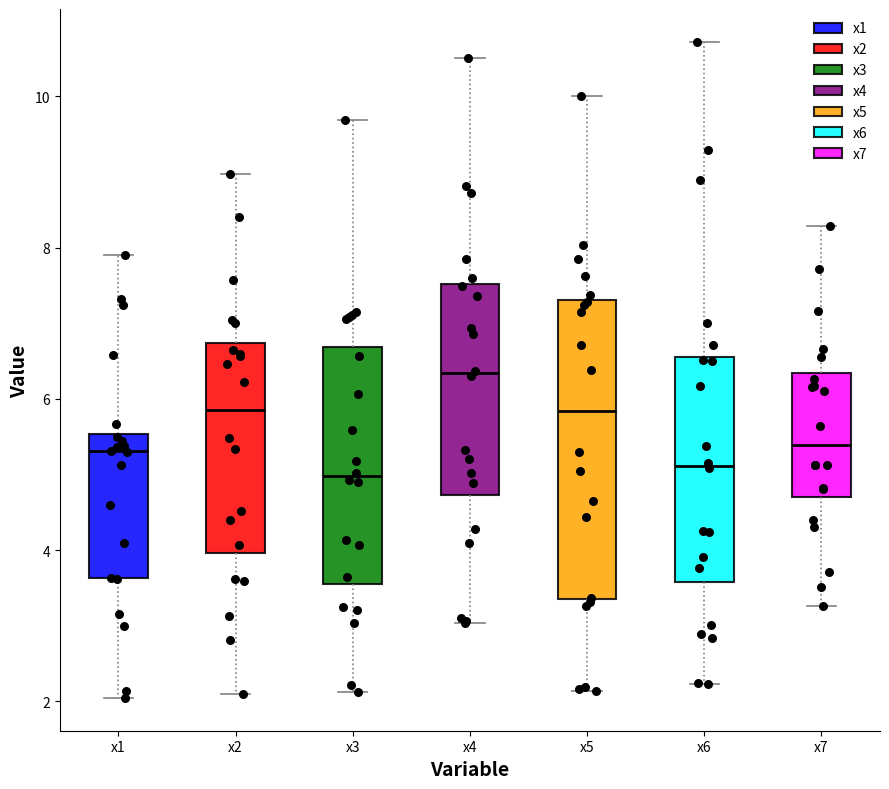

Which box is the tallest, from its lower edge to its upper edge?

x5